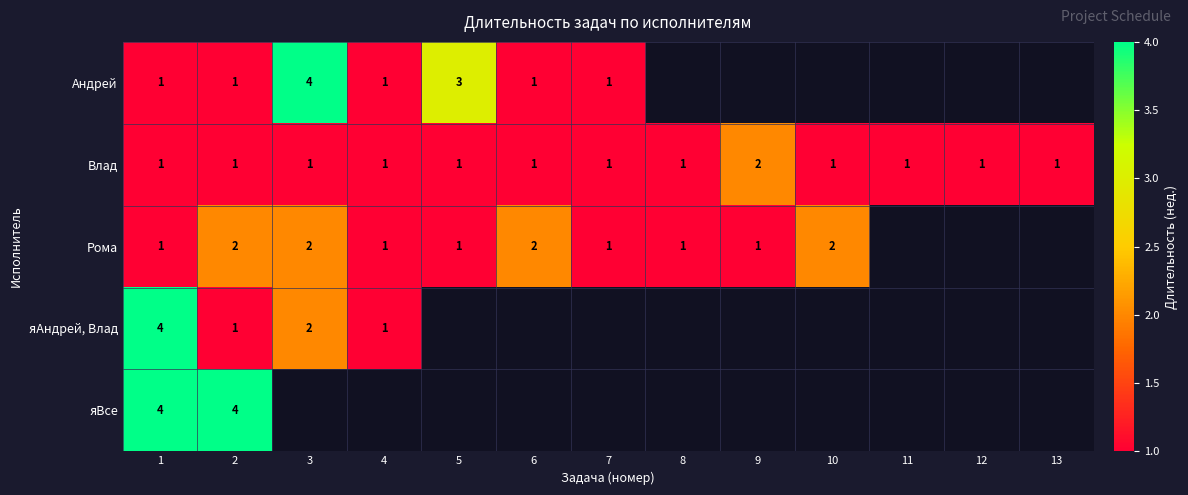

Count the number of data series in this chart.

5